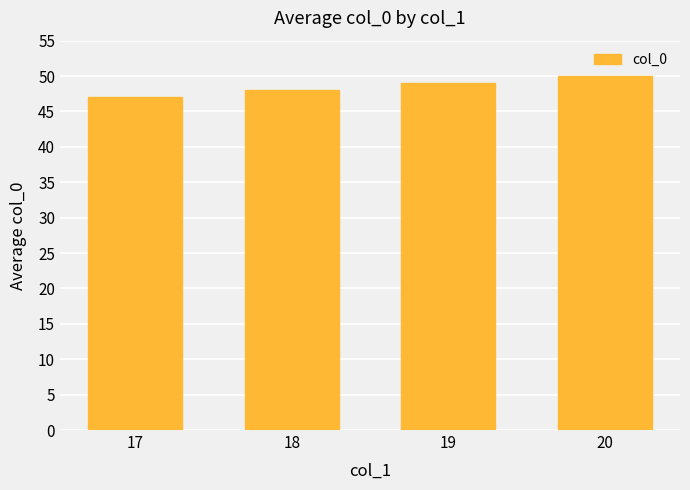

What is the minimum value shown in the chart?

47